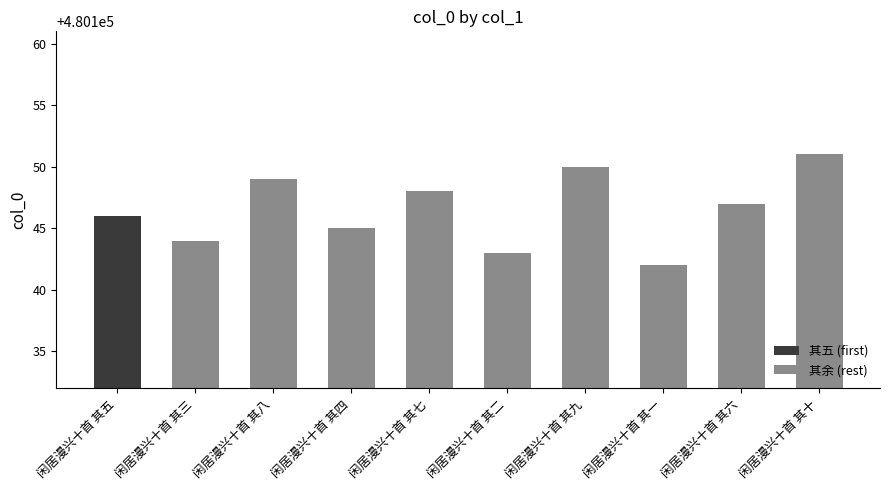

Reading left to right, transcribe all the data shown in this chart.

闲居漫兴十首 其五=480146	闲居漫兴十首 其三=480144	闲居漫兴十首 其八=480149	闲居漫兴十首 其四=480145	闲居漫兴十首 其七=480148	闲居漫兴十首 其二=480143	闲居漫兴十首 其九=480150	闲居漫兴十首 其一=480142	闲居漫兴十首 其六=480147	闲居漫兴十首 其十=480151